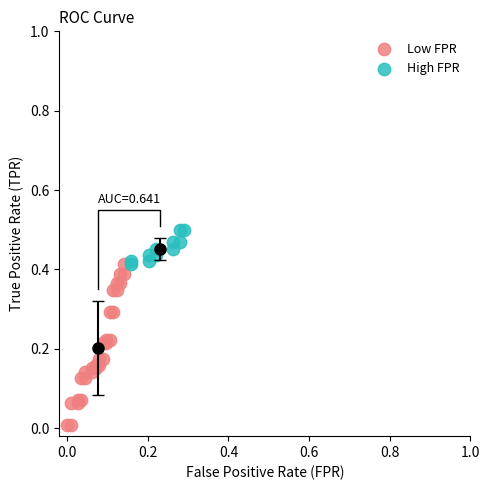

Which series reaches the maximum Y coordinate?

High FPR